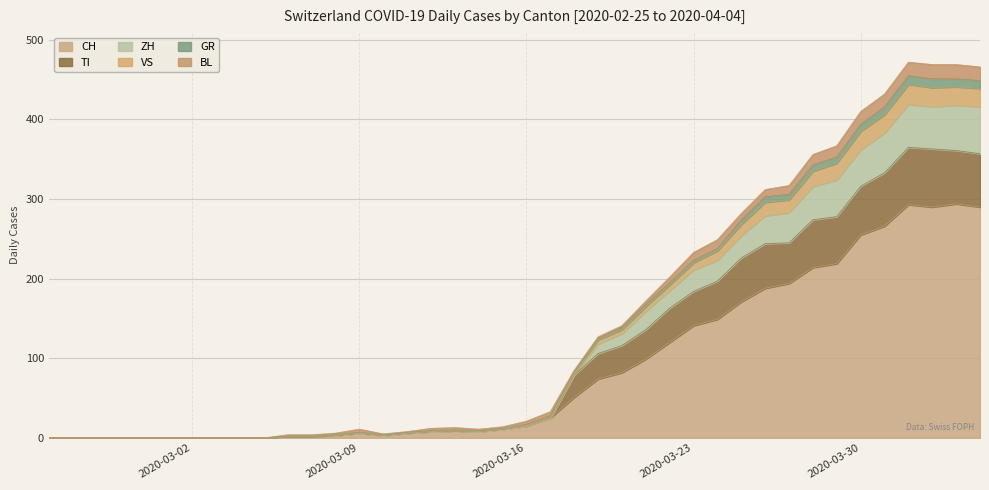

What is the highest value of the CH series?

294